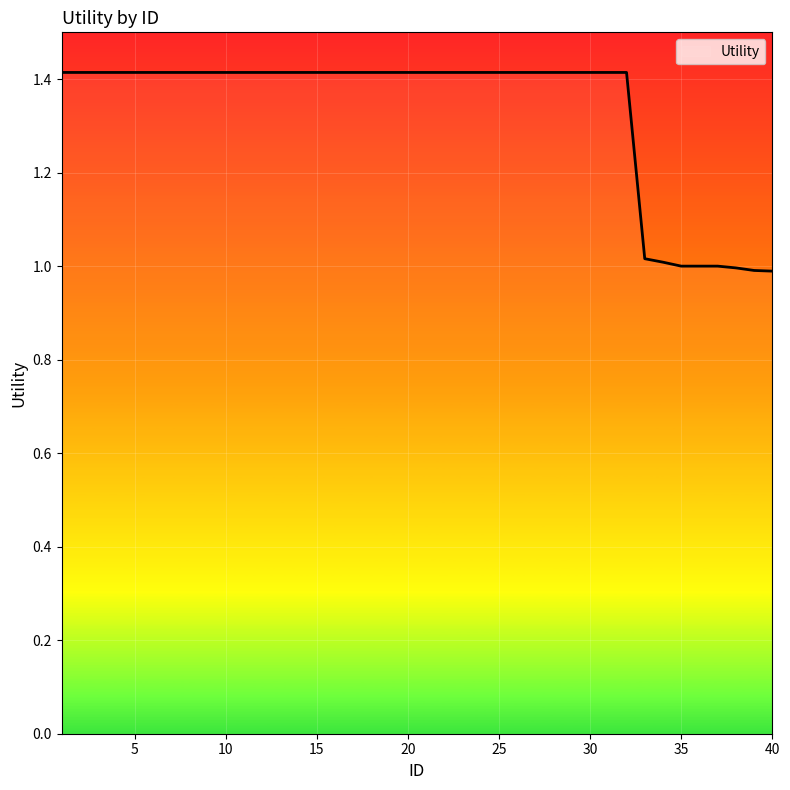

What is the greatest value displayed?

1.4